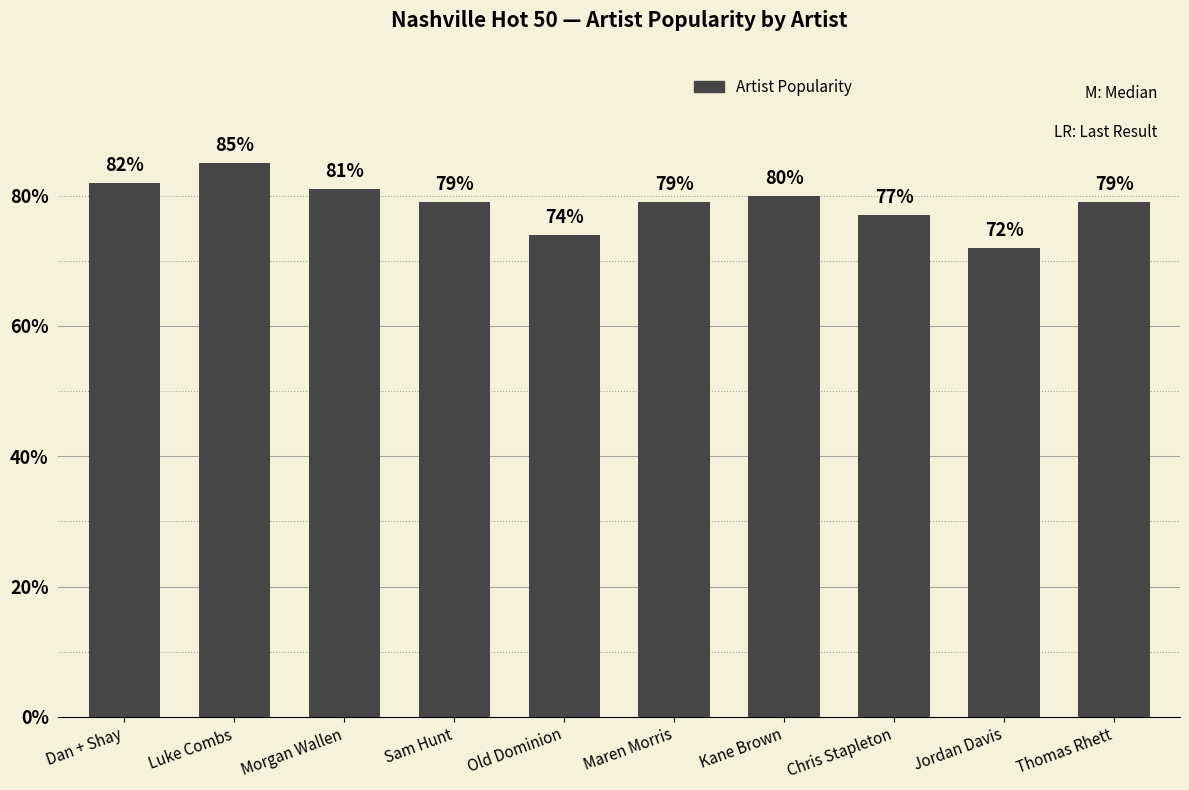

Reading right to left, what are all the values shown in this chart?

Thomas Rhett=79	Jordan Davis=72	Chris Stapleton=77	Kane Brown=80	Maren Morris=79	Old Dominion=74	Sam Hunt=79	Morgan Wallen=81	Luke Combs=85	Dan + Shay=82